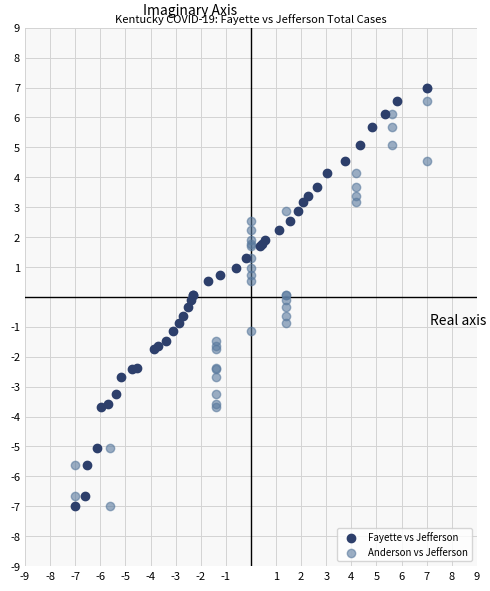

What are all the series names shown in the legend?

Fayette vs Jefferson, Anderson vs Jefferson